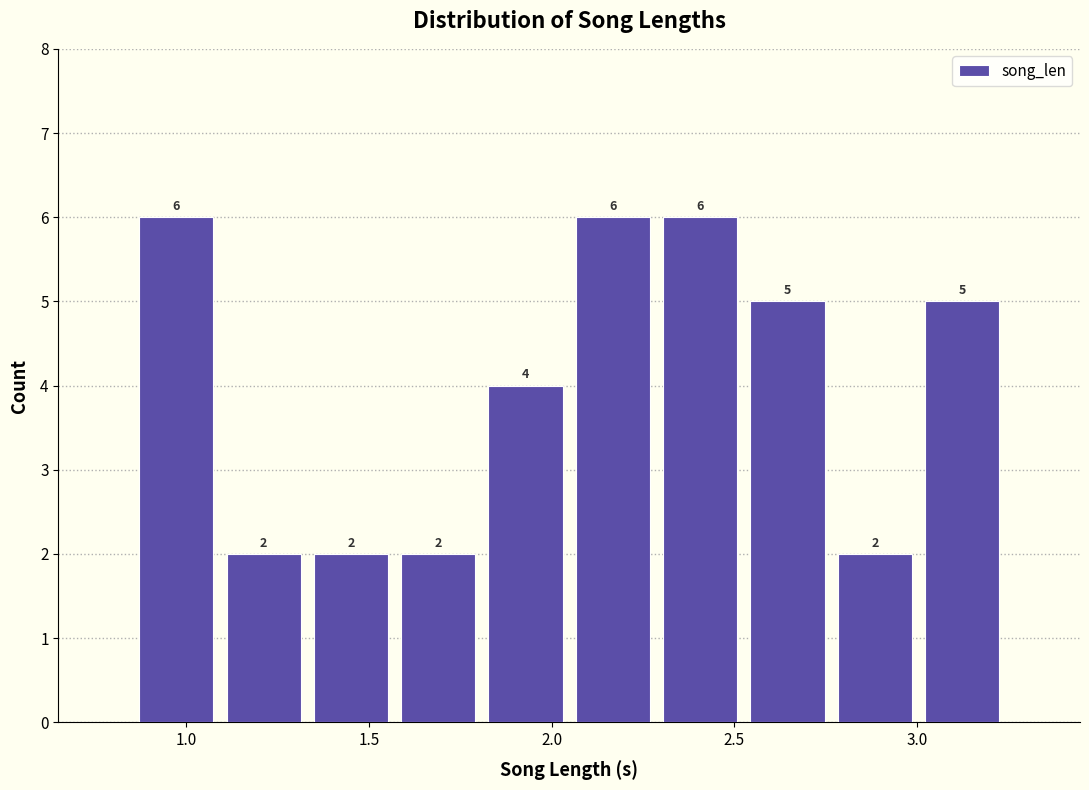

Reading left to right, transcribe this chart: for each bar, give the range it covers on the x-axis and its height. The bar edges are not printed on the chart, so give them approximately, as read against the axis.

0.85 to 1.10: 6
1.10 to 1.35: 2
1.35 to 1.55: 2
1.55 to 1.80: 2
1.80 to 2.05: 4
2.05 to 2.30: 6
2.30 to 2.55: 6
2.55 to 2.75: 5
2.75 to 3.00: 2
3.00 to 3.25: 5